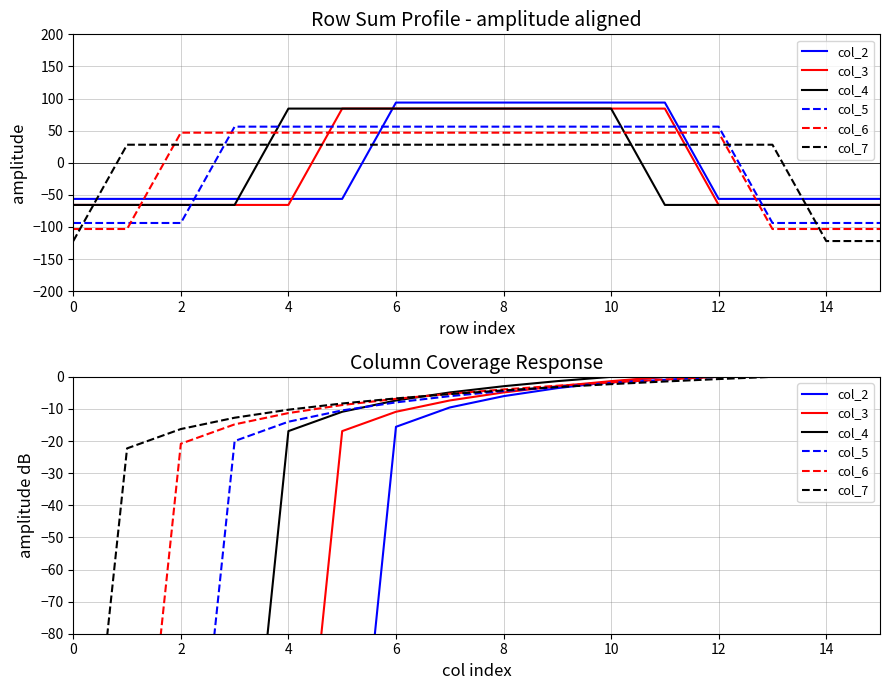

How many distinct data groups are displayed?

6